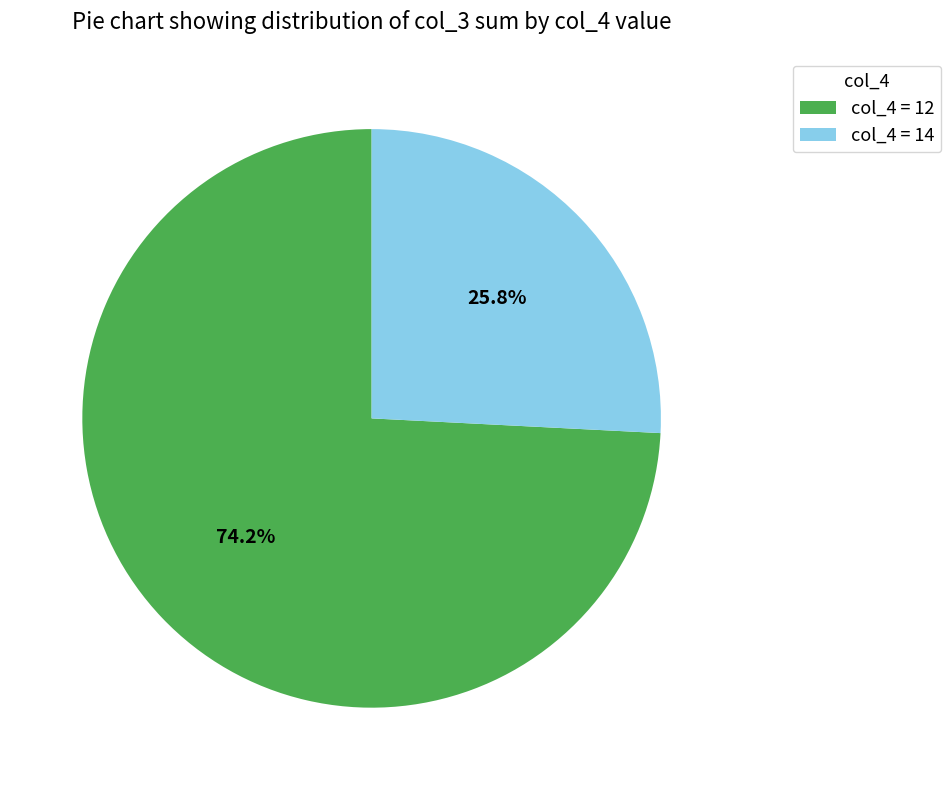

Which category has the smallest portion of the pie?

col_4 = 14